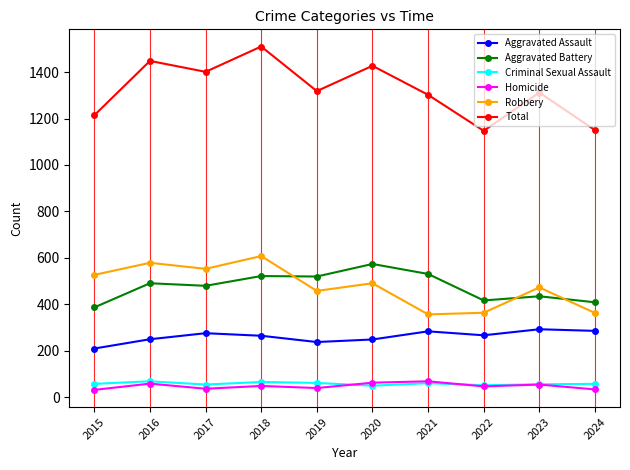

What is the lowest value of the Aggravated Battery series?

387